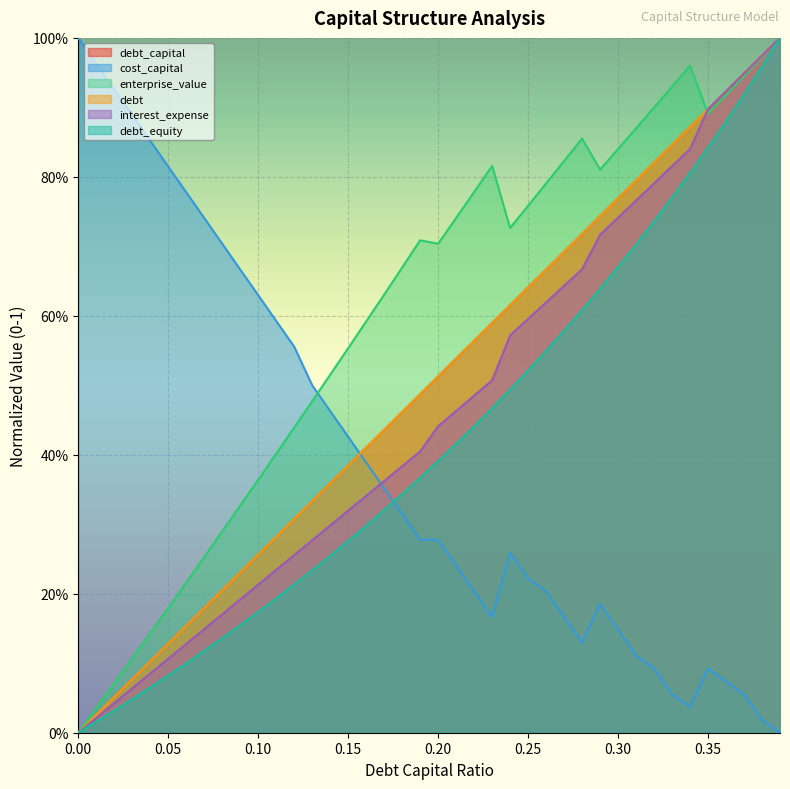

What is the highest value of the debt_equity series?

1.0